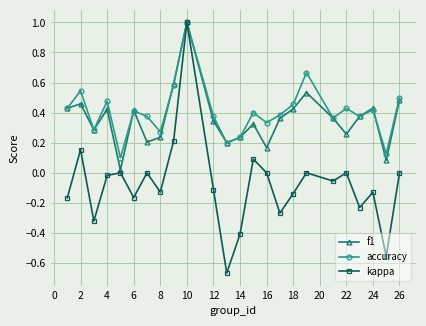

What is the maximum value for kappa?

1.0